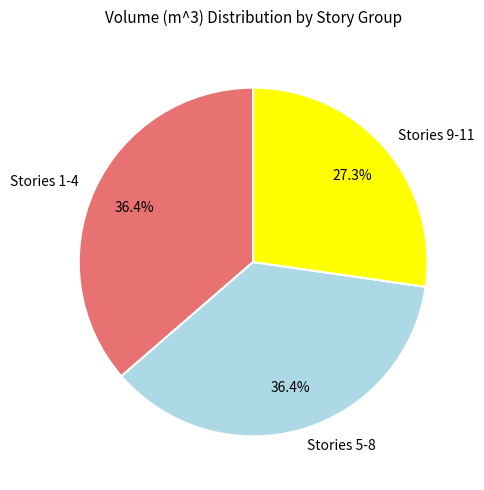

Which category has the smallest portion of the pie?

Stories 9-11